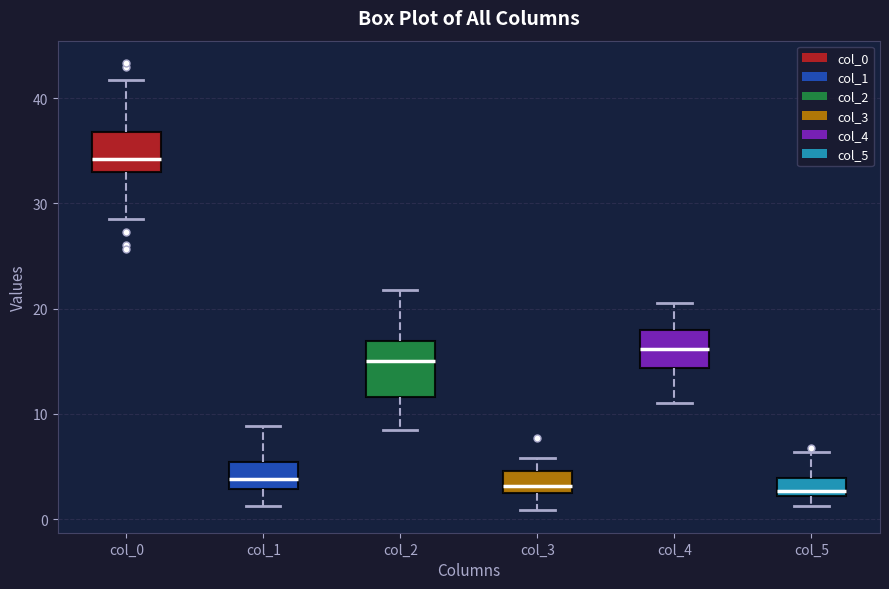

Reading left to right, read every box against the y-axis: the position of its median line, the range the box covers, and the ends of its whiskers. The values are not printed on the chart, so give them approximately, as read against the axis.

col_0: median 34, box 33 to 37, whiskers 29 to 42
col_1: median 4, box 3 to 5, whiskers 1 to 9
col_2: median 15, box 12 to 17, whiskers 9 to 22
col_3: median 3, box 2 to 5, whiskers 1 to 6
col_4: median 16, box 14 to 18, whiskers 11 to 21
col_5: median 3, box 2 to 4, whiskers 1 to 6